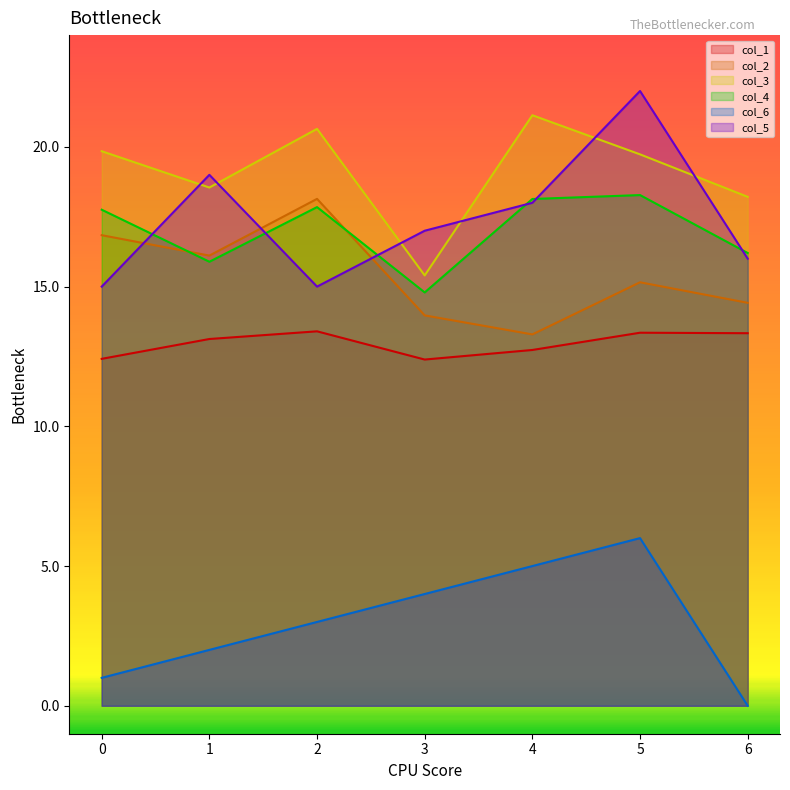

True or false: col_5 has a value of 11.1 at 1.

False